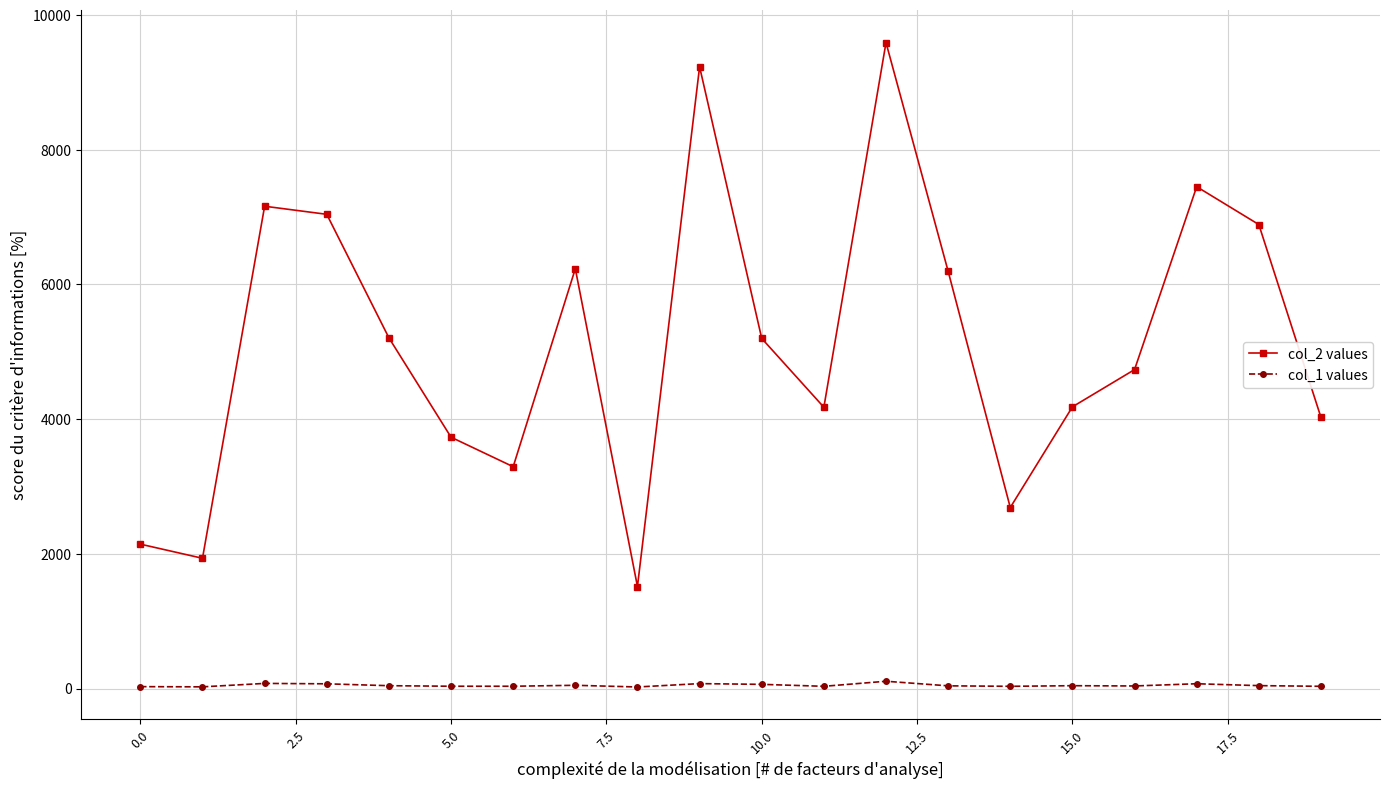

List the series in order of their peak value, highest first.

col_2 values, col_1 values